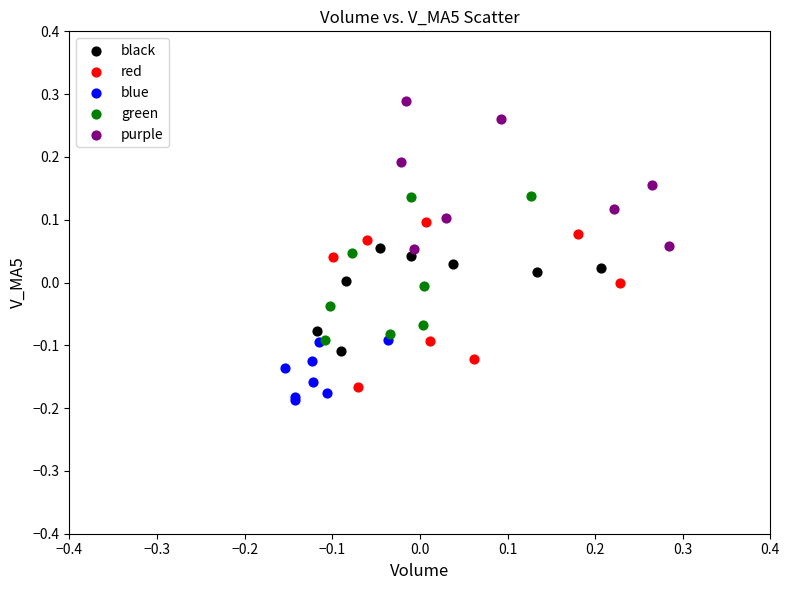

Which series contains the highest Y value?

purple